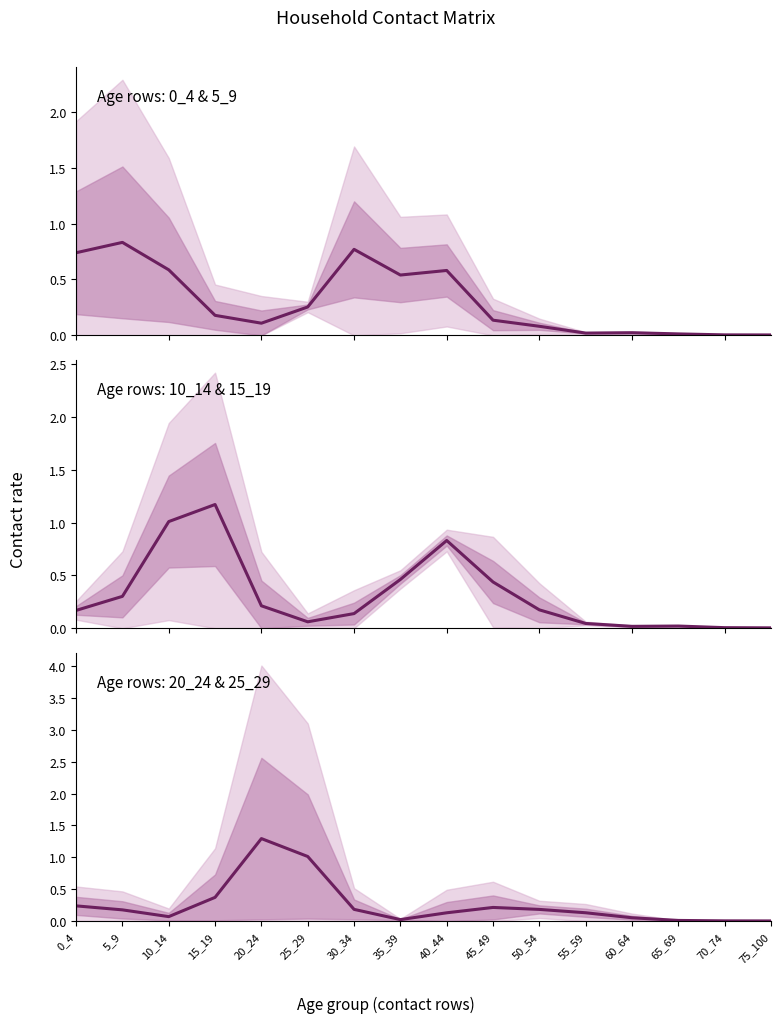

How many interior local peaks does the 10_14 center series have?

3